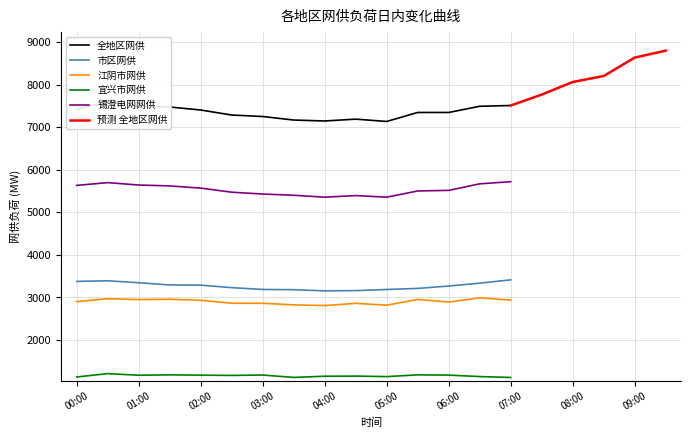

At which label does 市区网供 first exceed 3334?

00:00